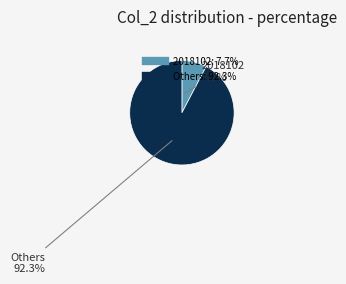

Is there a majority slice in this chart?

Yes